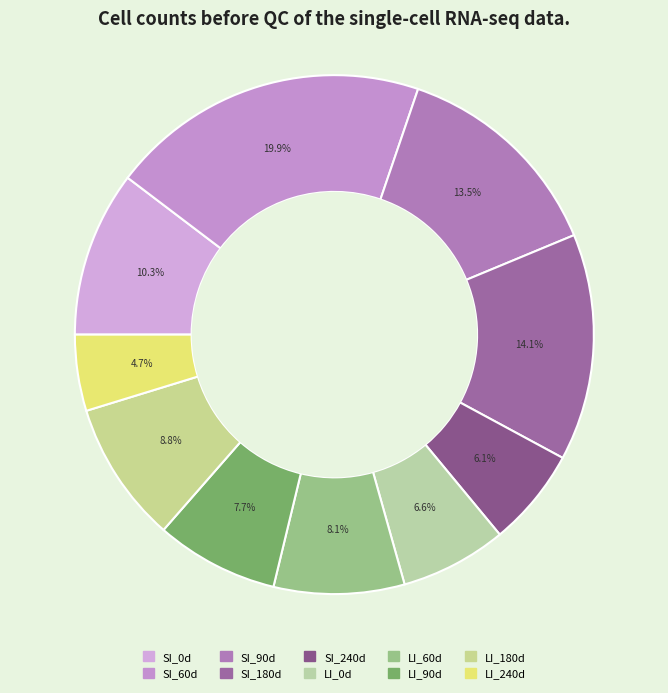

Which category has the smallest portion of the pie?

LI_240d